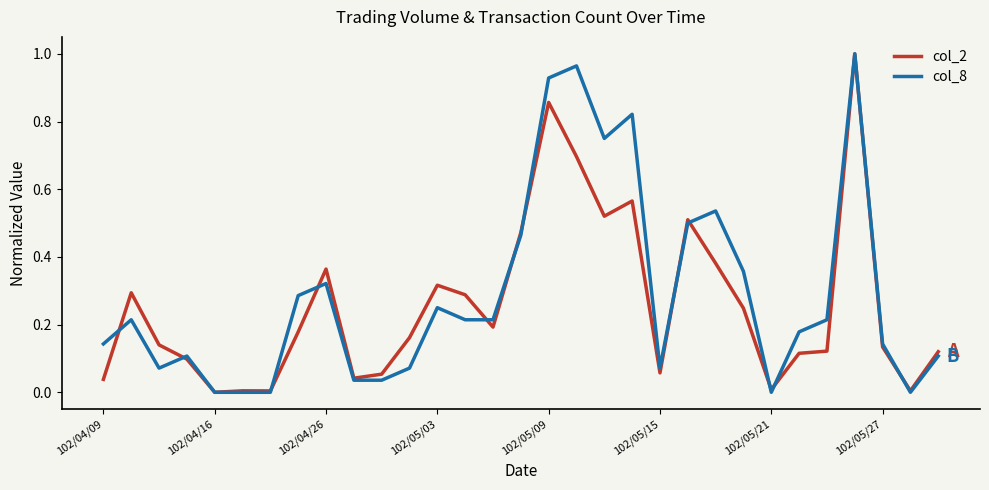

Which series has the widest spread of values?

col_2